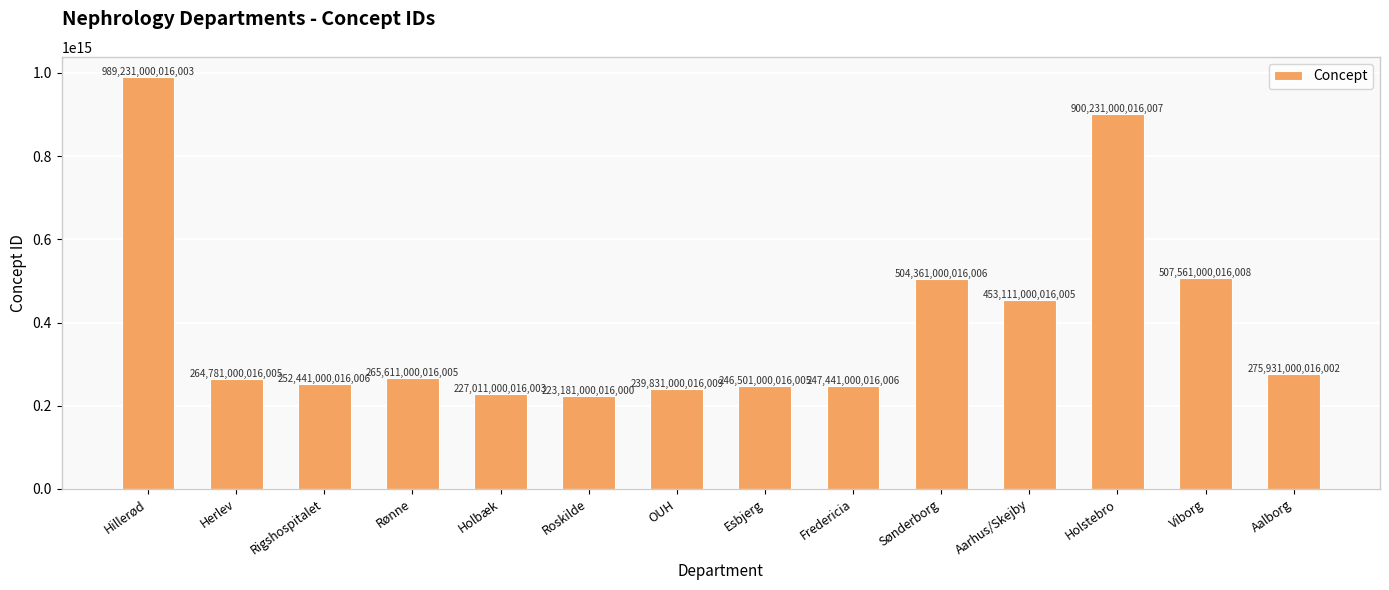

Which has a higher value, Holbæk or Sønderborg?

Sønderborg